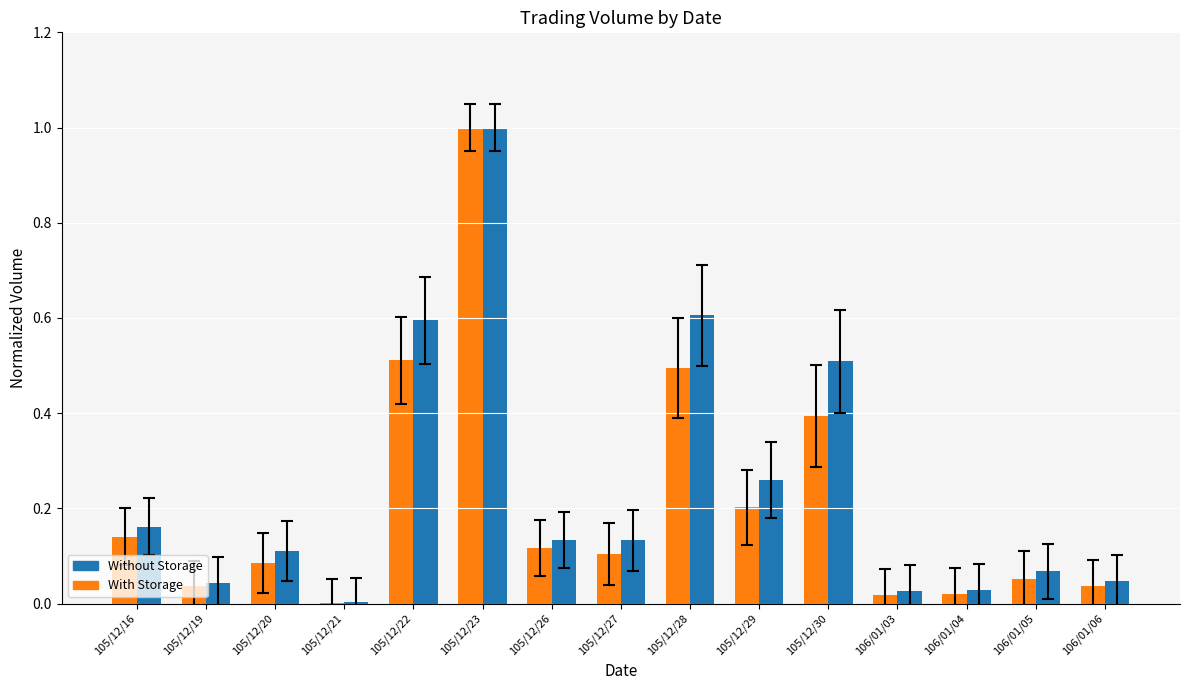

Is the value of Without Storage at 105/12/26 greater than the value of With Storage at 105/12/21?

Yes